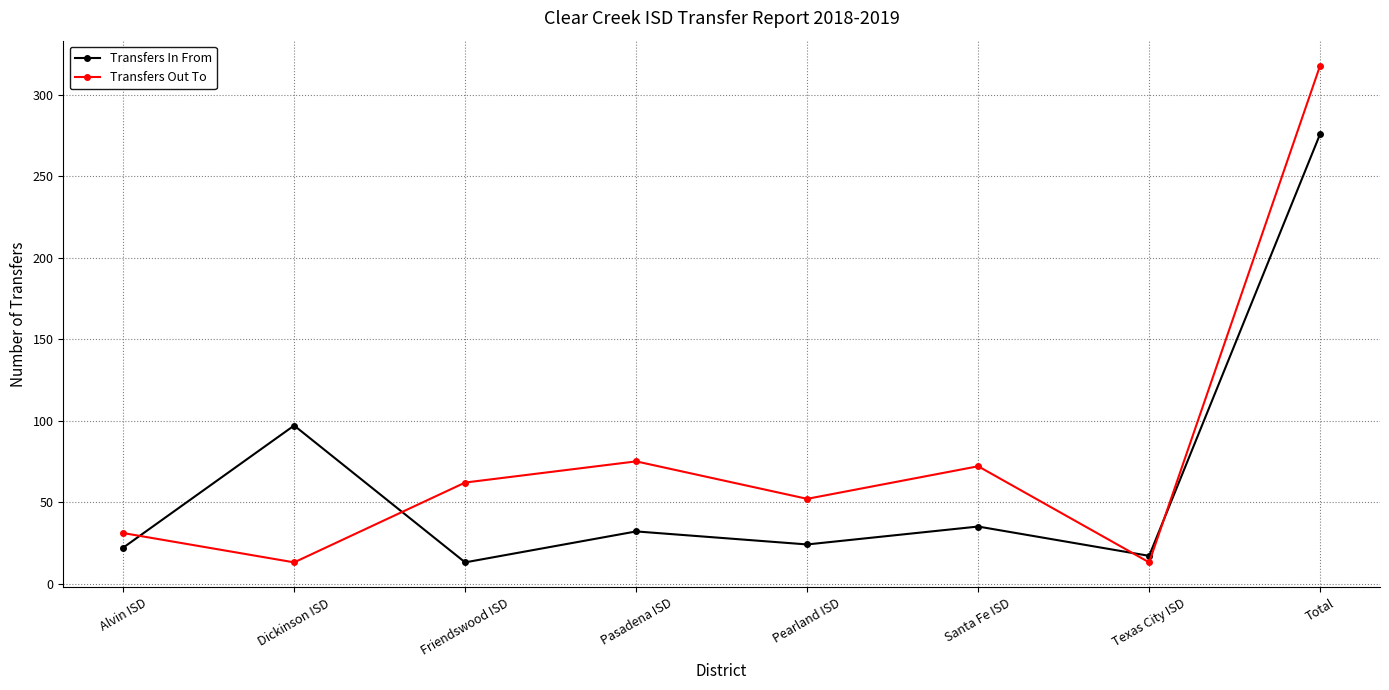

Does the chart have visible grid lines?

Yes